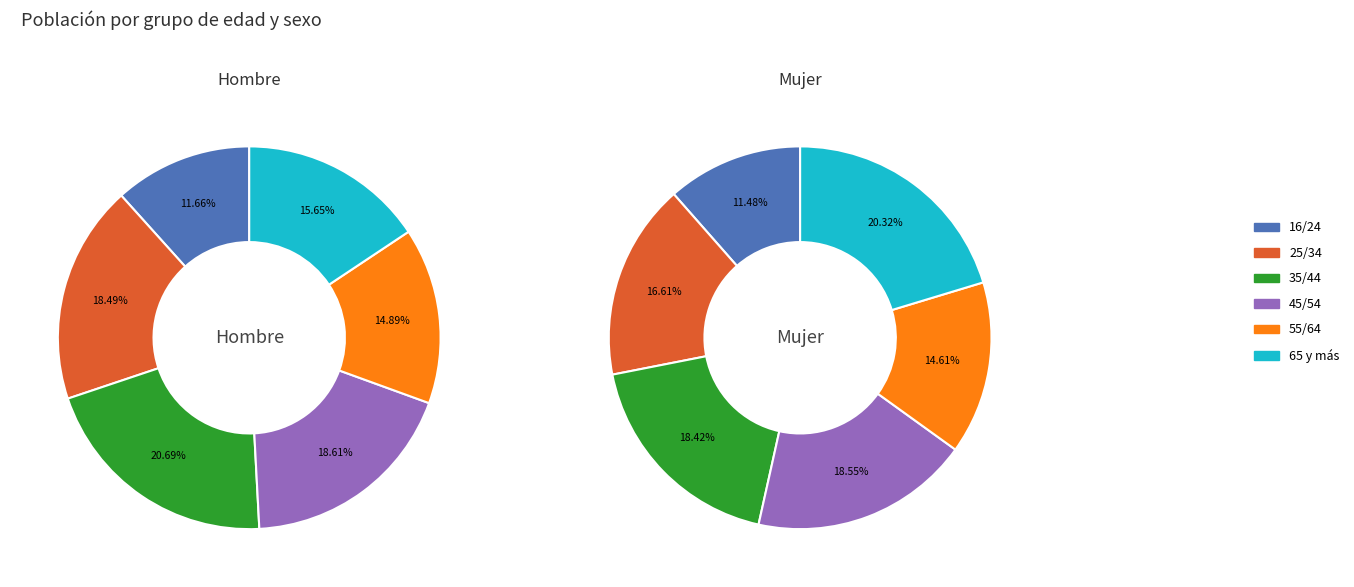

The 65 y más slice represents 16% of the pie. True or false?

True